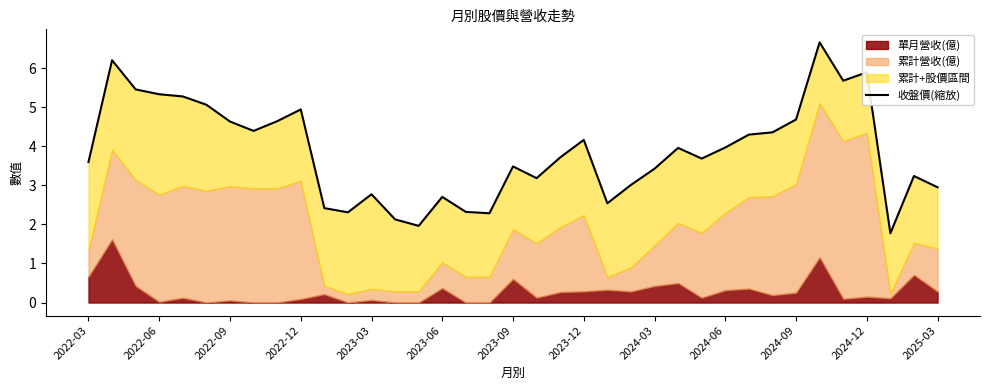

True or false: there are more than 0 points higher than both neighbors.

True